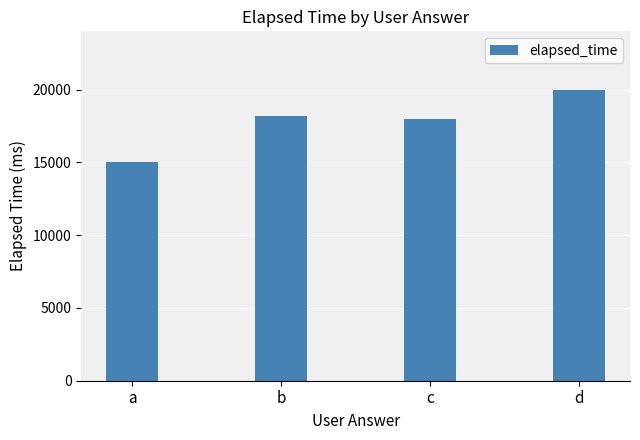

The chart shows a value of 19697 at a. True or false?

False